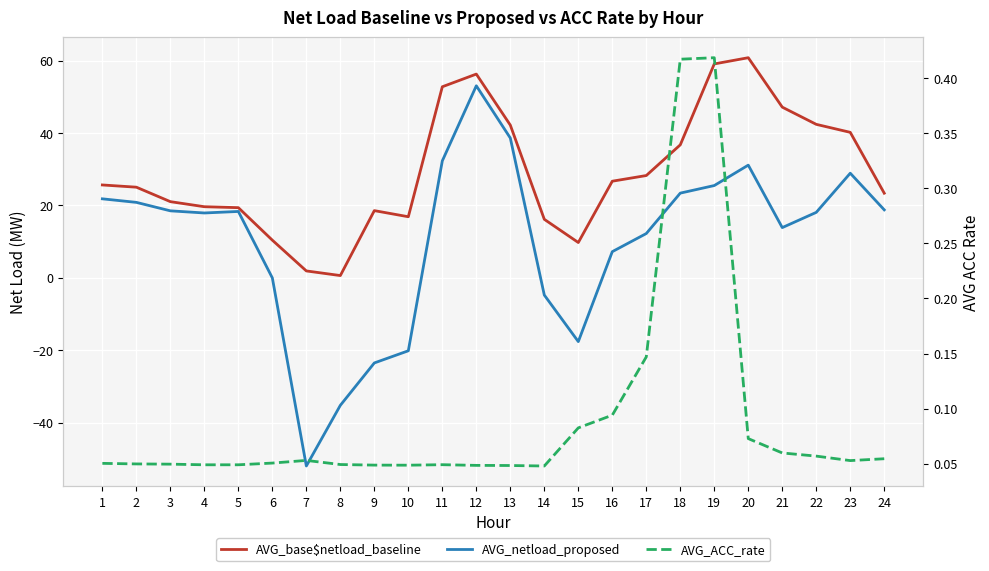

At which label does AVG_base$netload_baseline reach its minimum?

8